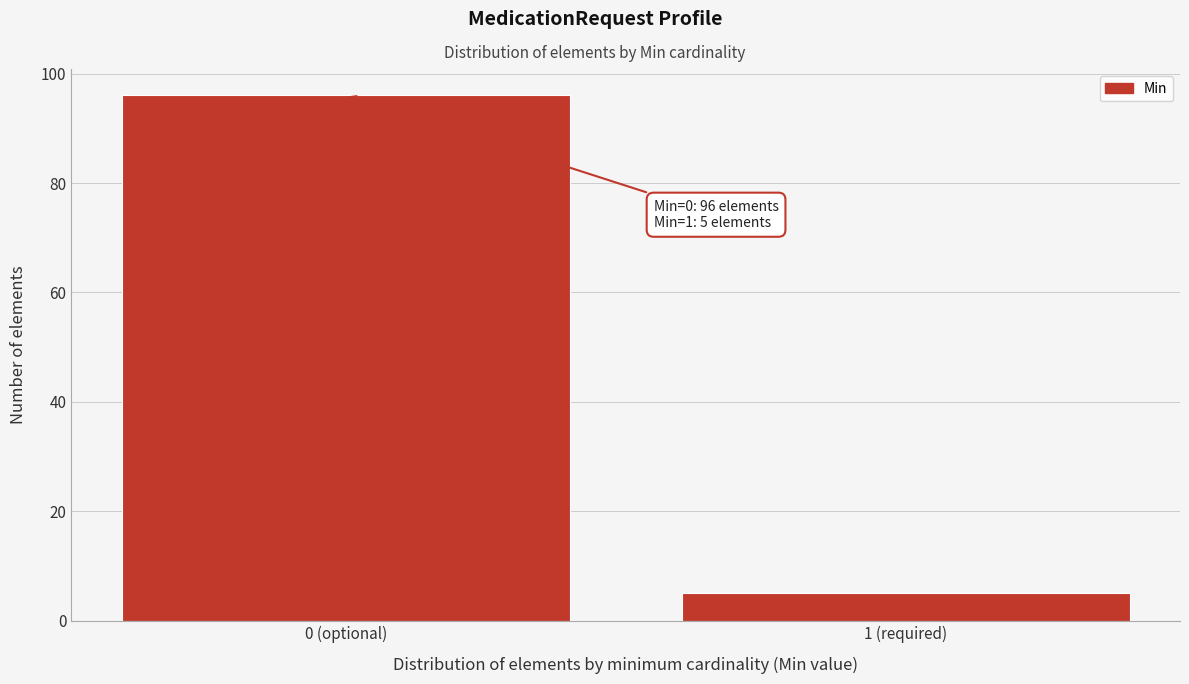

Reading right to left, what are all the values shown in this chart?

5	96